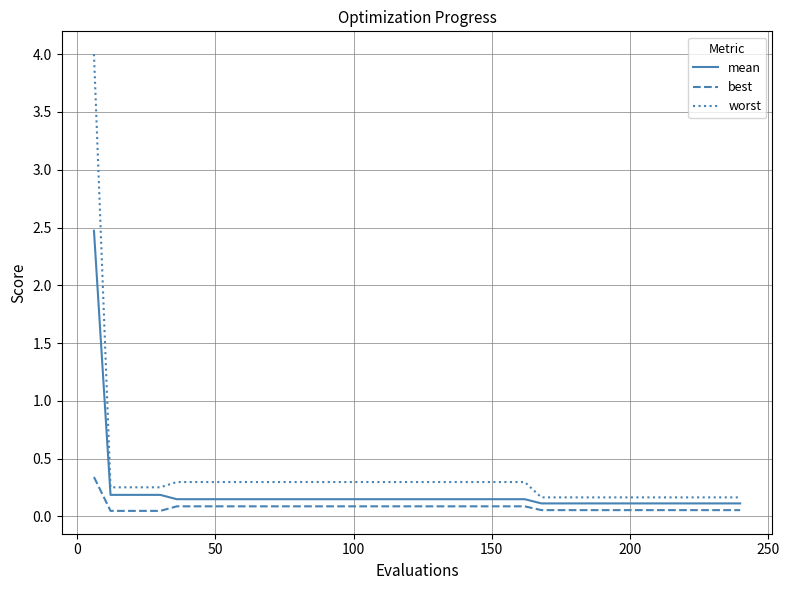

Which series has the largest total across all categories?

worst